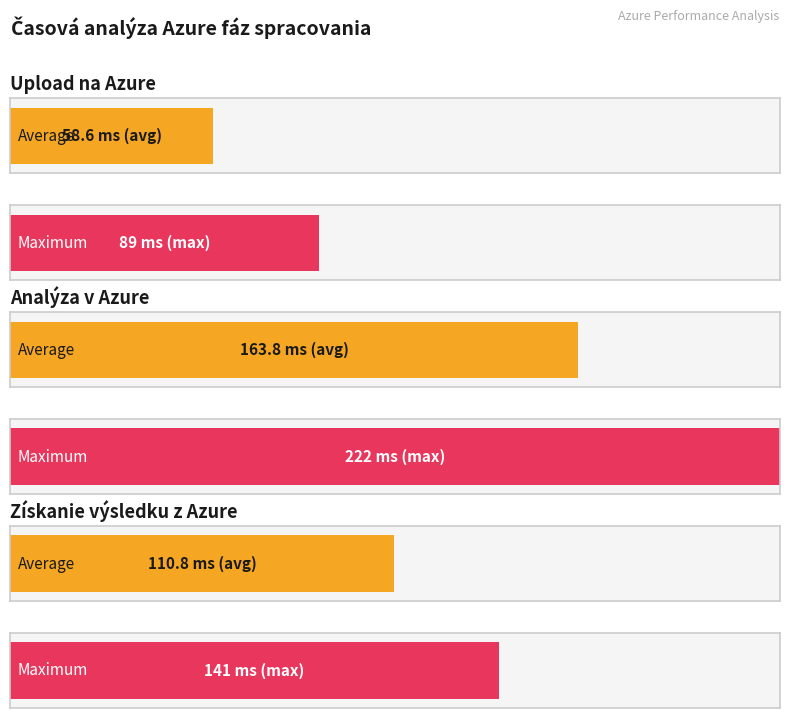

The value of Získanie výsledku z Azure at 10 is 47. True or false?

False